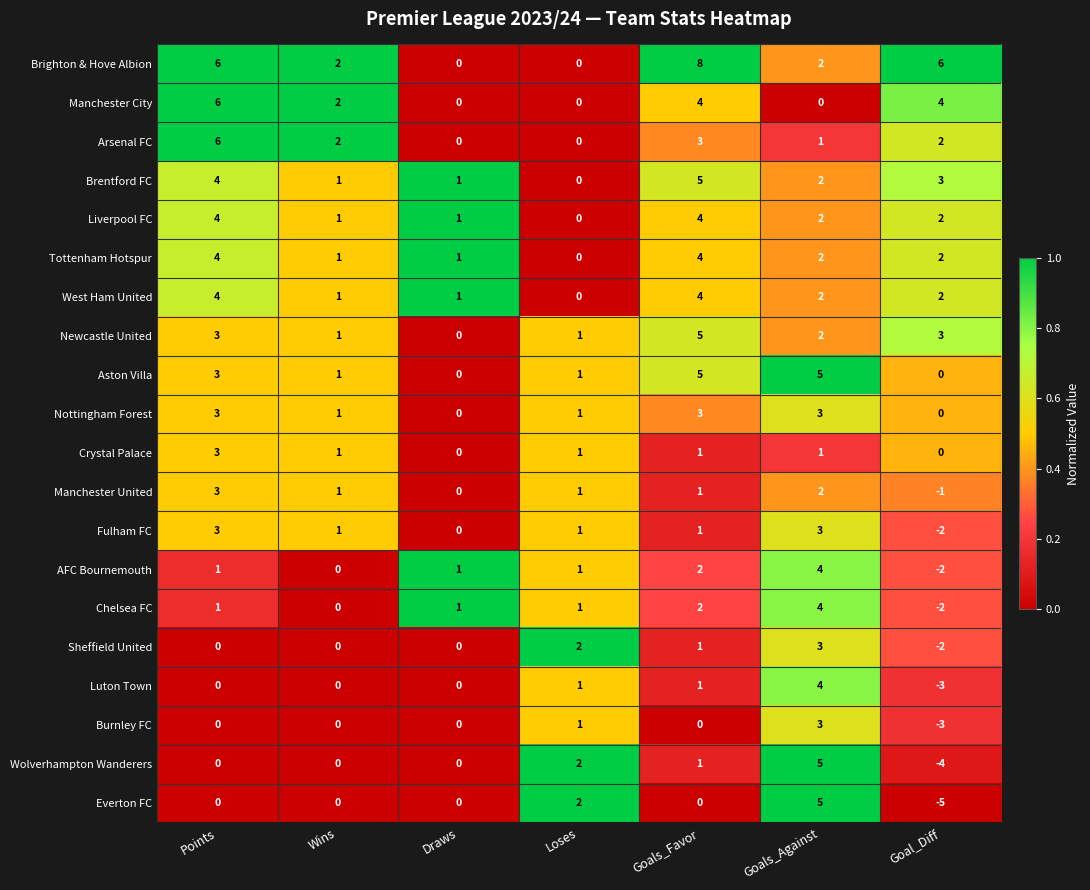

Which series has the largest range (max minus min)?

Everton FC